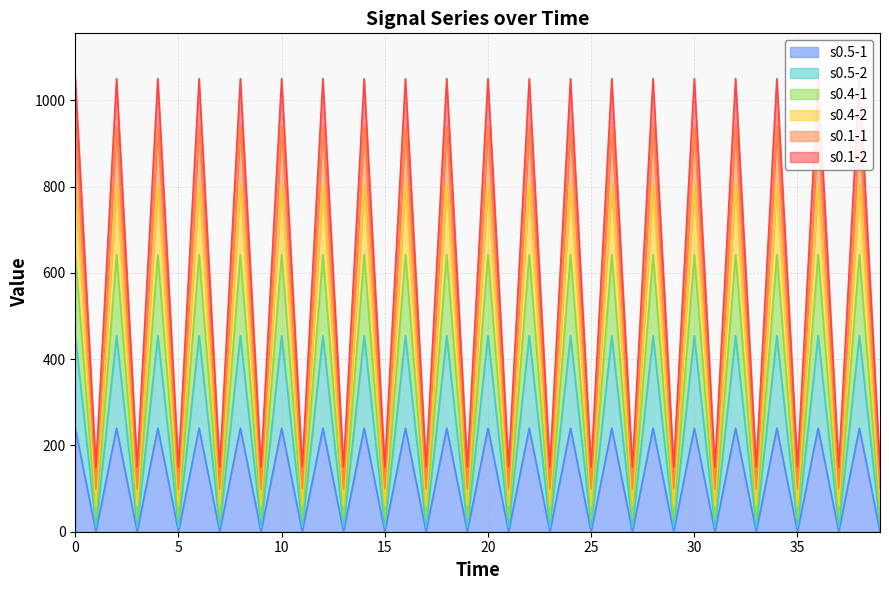

What are all the series names shown in the legend?

s0.5-1, s0.5-2, s0.4-1, s0.4-2, s0.1-1, s0.1-2